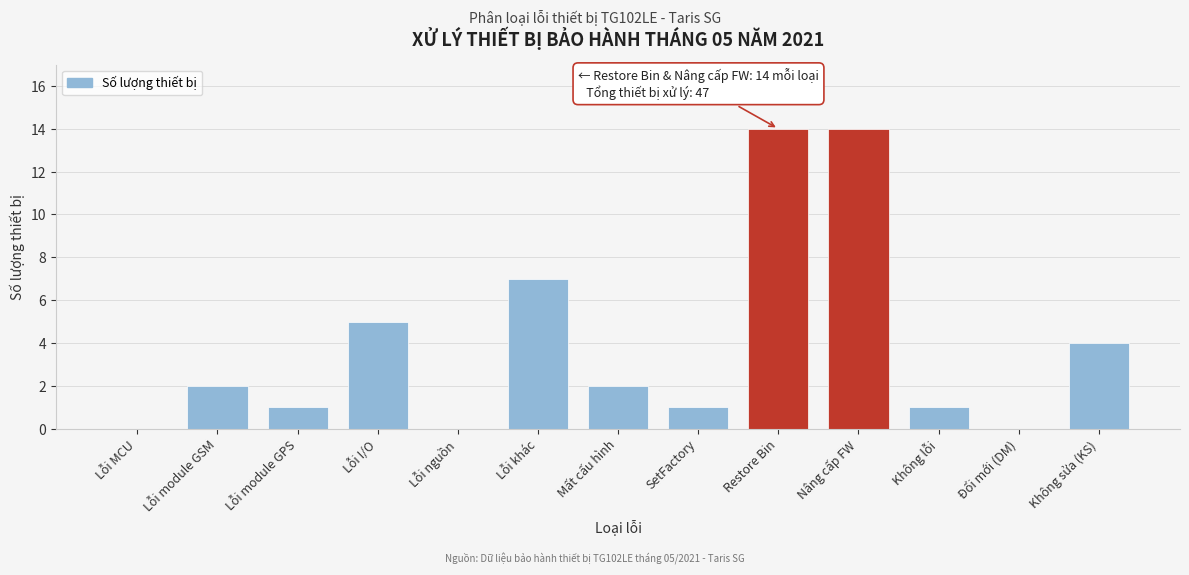

Reading left to right, what are all the values shown in this chart?

Lỗi MCU=0	Lỗi module GSM=2	Lỗi module GPS=1	Lỗi I/O=5	Lỗi nguồn=0	Lỗi khác=7	Mất cấu hình=2	SetFactory=1	Restore Bin=14	Nâng cấp FW=14	Không lỗi=1	Đổi mới (DM)=0	Không sửa (KS)=4